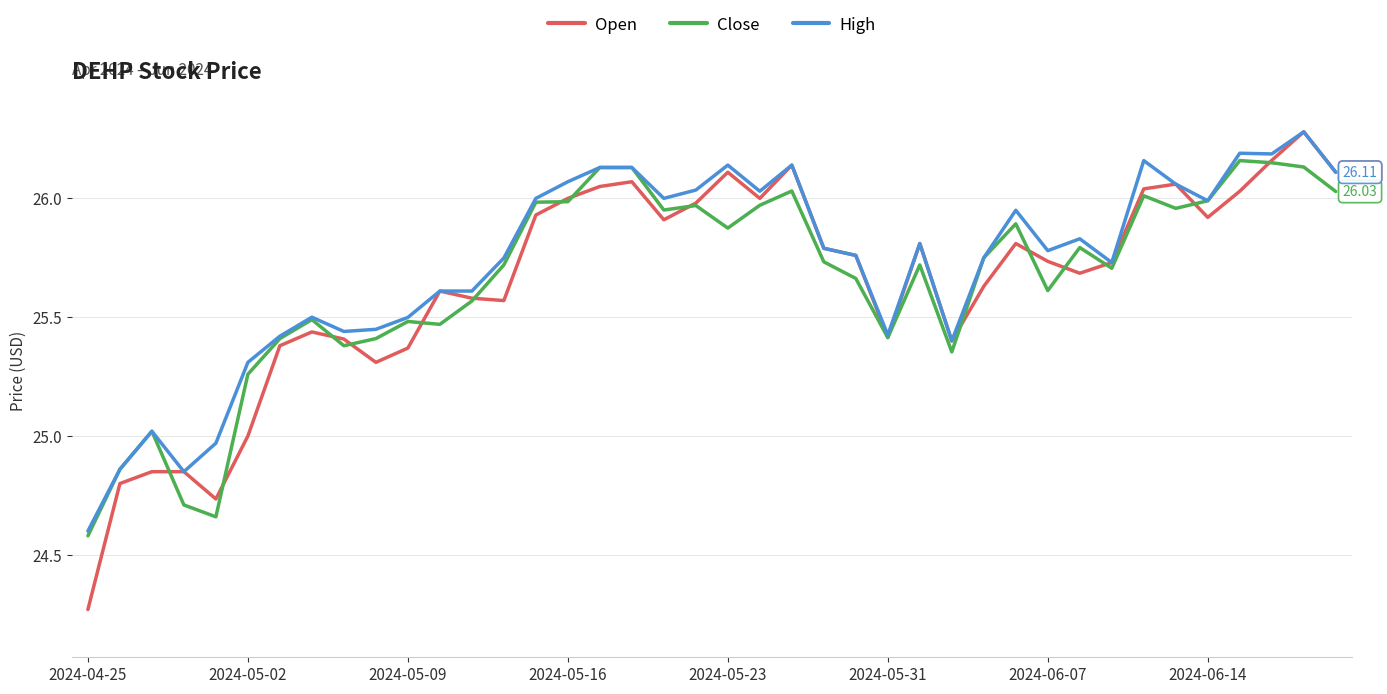

Which series has the widest spread of values?

Open